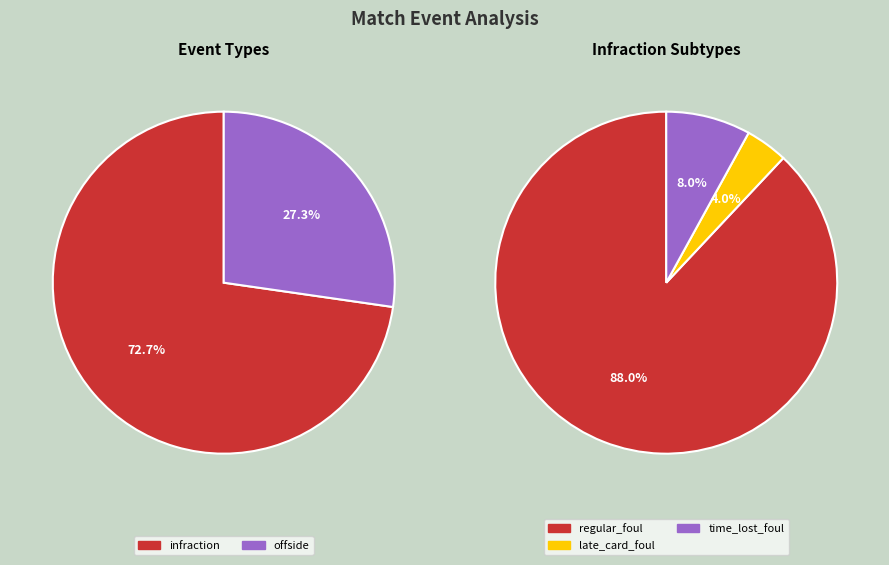

Is it true that offside is 27% of the pie?

True